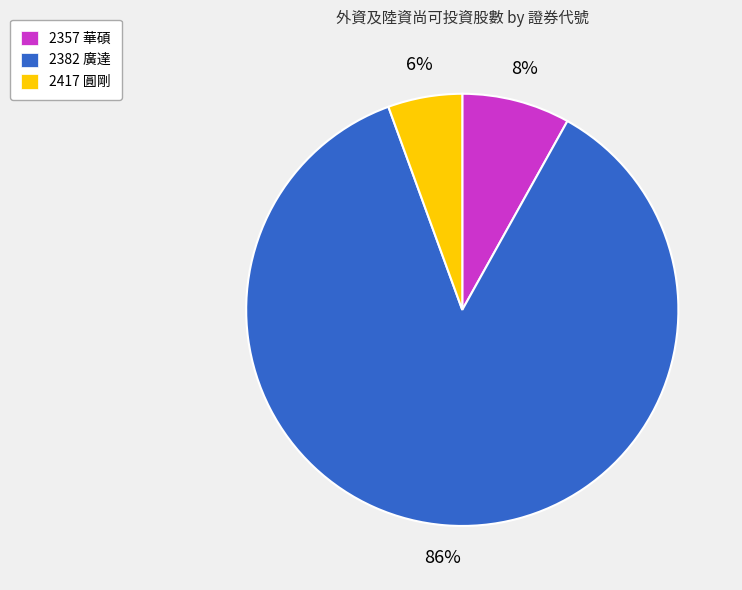

To the nearest percent, what percentage of the pie is 2357 華碩?

8%